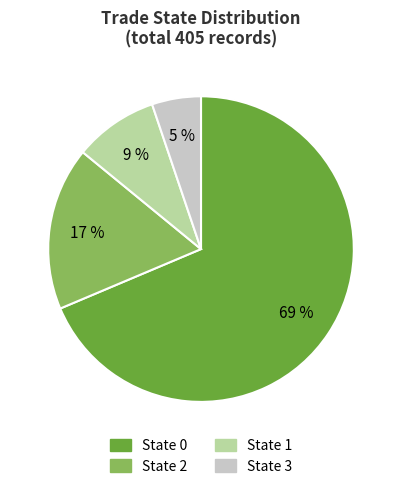

The State 0 slice represents 69% of the pie. True or false?

True